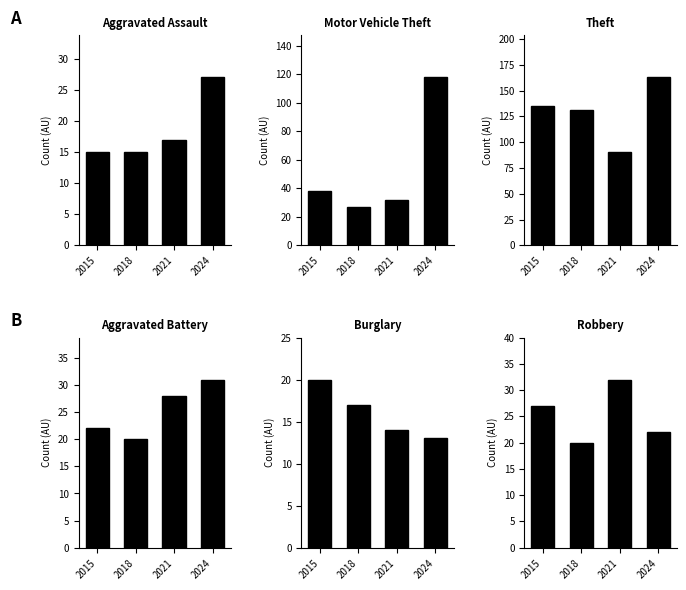

At which category does the chart reach its peak across all series?

2024